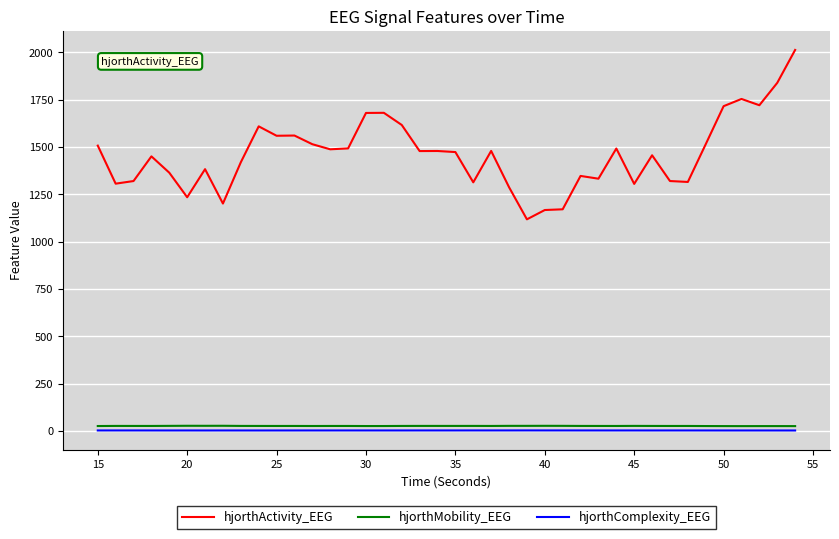

True or false: hjorthComplexity_EEG has more than 1 interior local peaks.

True